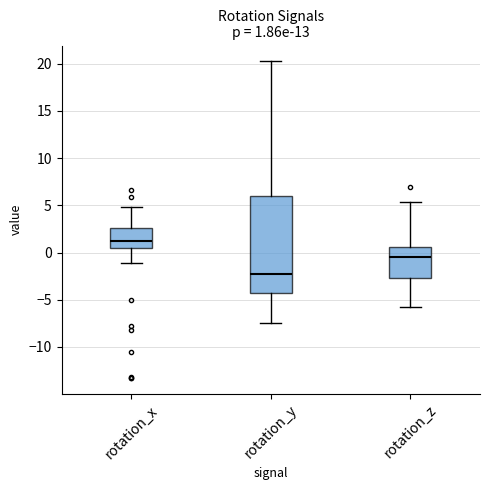

Which box's median line is the highest?

rotation_x